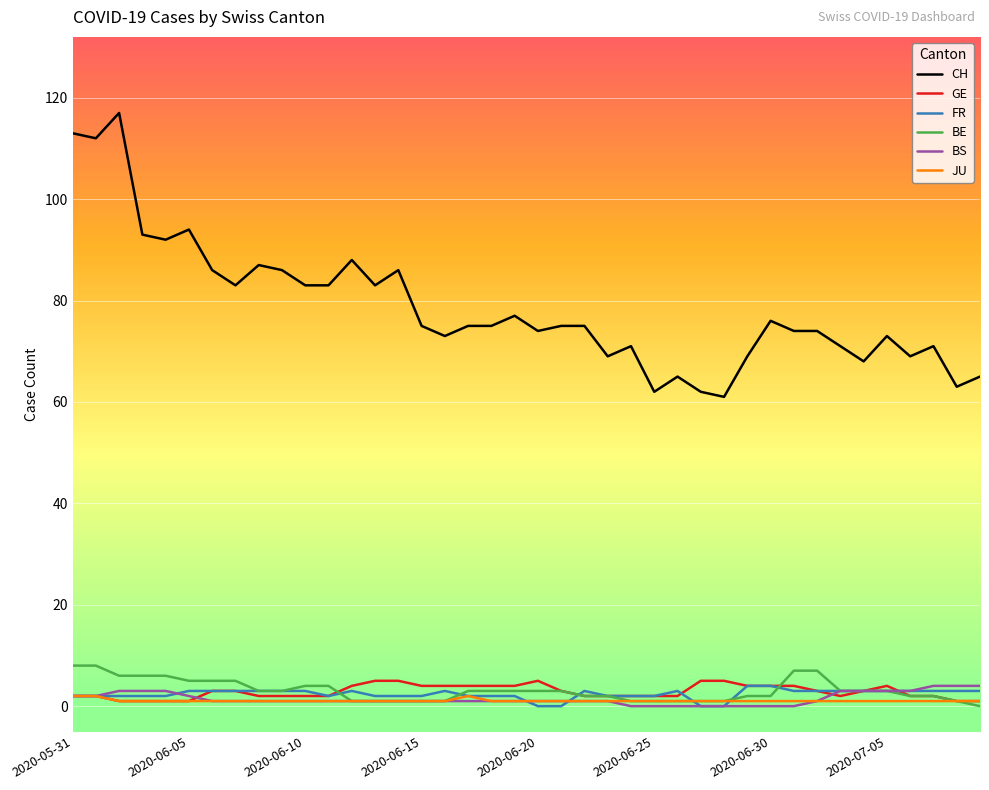

What is the maximum value for BE?

8